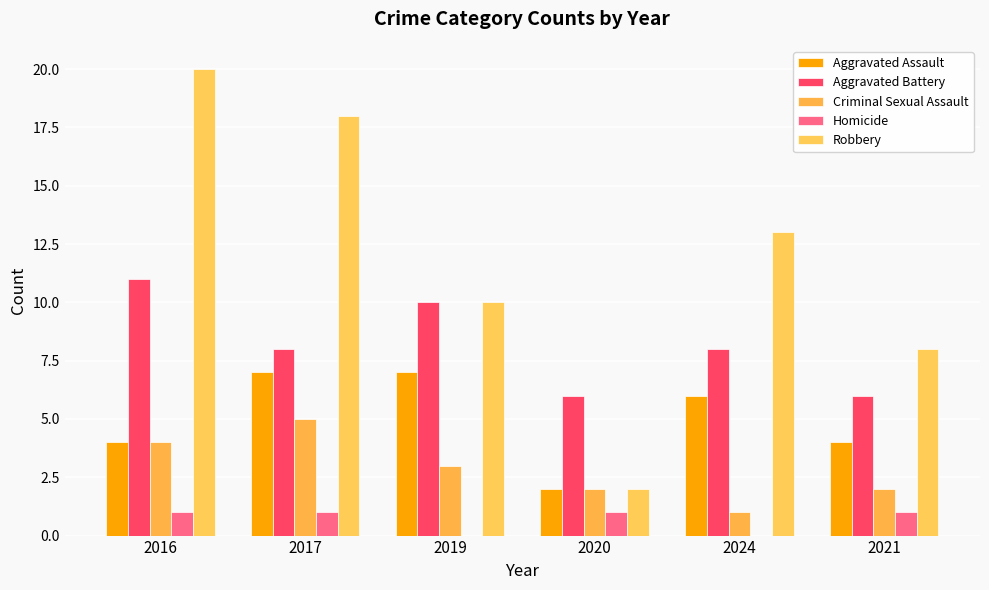

True or false: Aggravated Assault has a value of 7 at 2016.

False